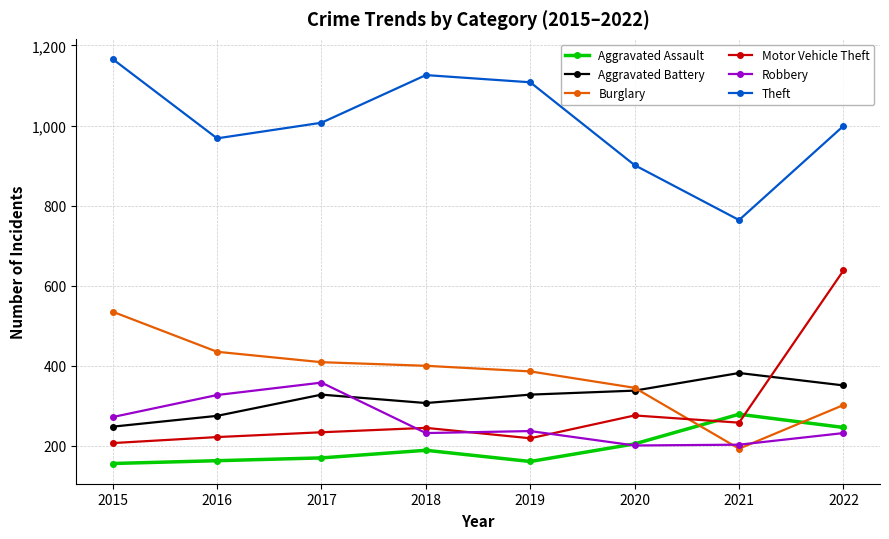

True or false: Robbery and Theft intersect in this chart.

False